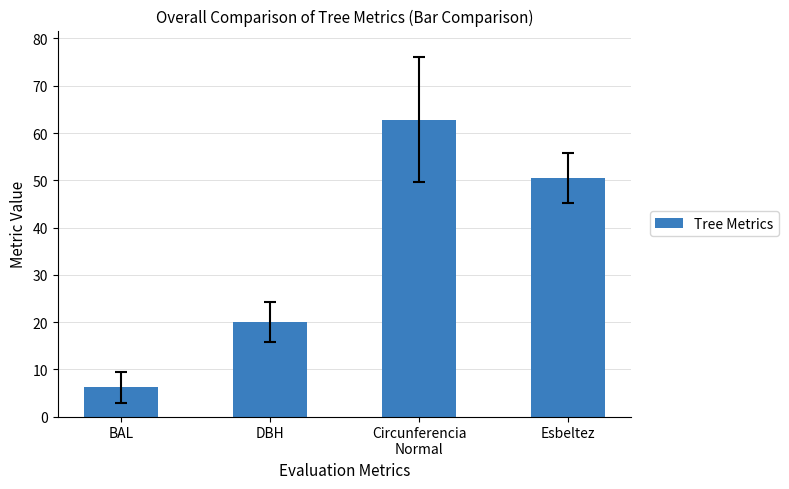

What is the value of the 1st bar from the left?

6.2